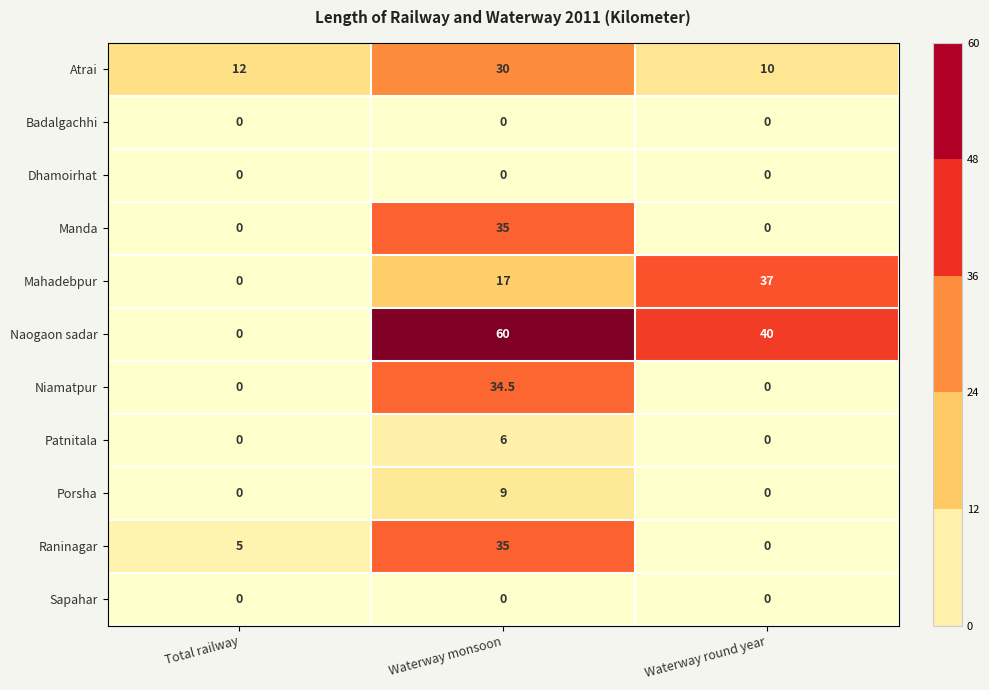

Which series has the widest spread of values?

Naogaon sadar